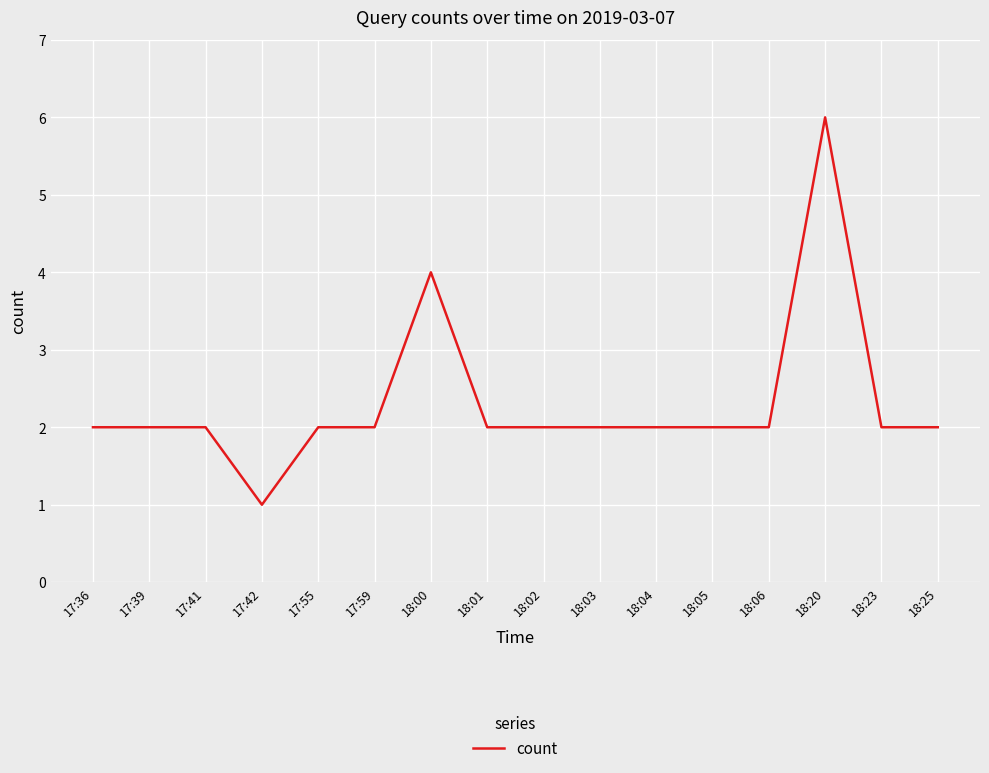

What is the maximum value shown in the chart?

6